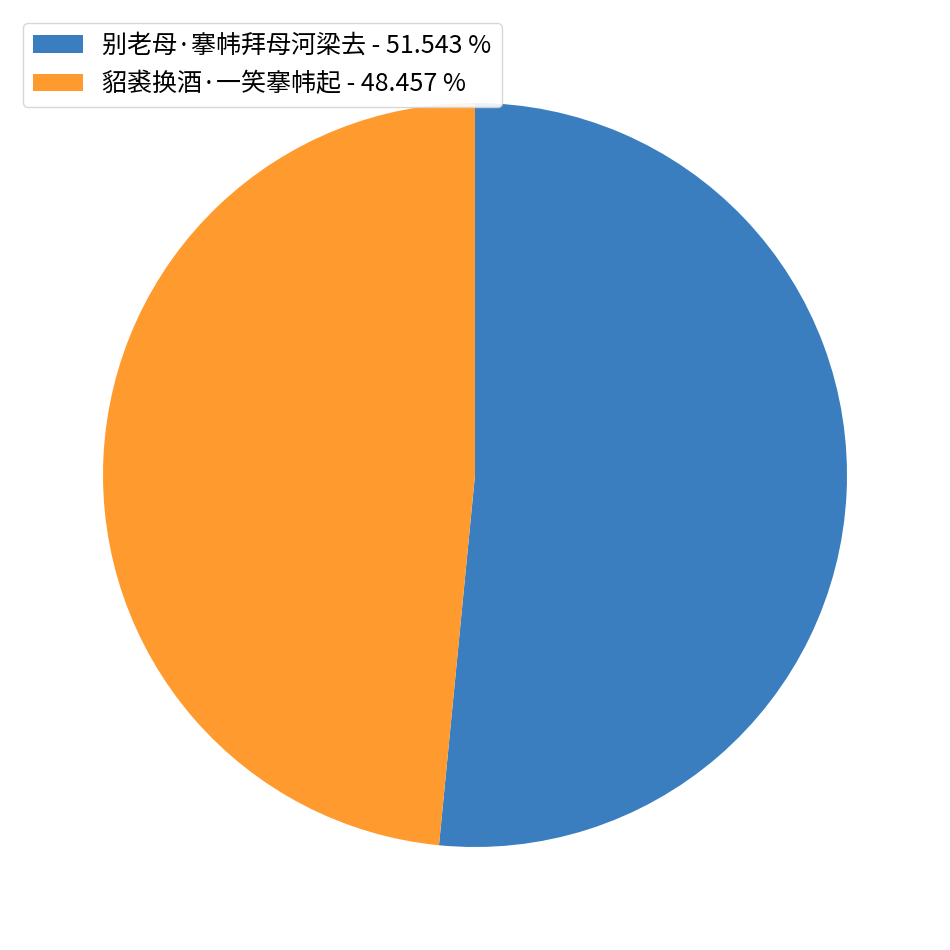

Combined, do 别老母·搴帏拜母河梁去 and 貂裘换酒·一笑搴帏起 account for over 50%?

Yes